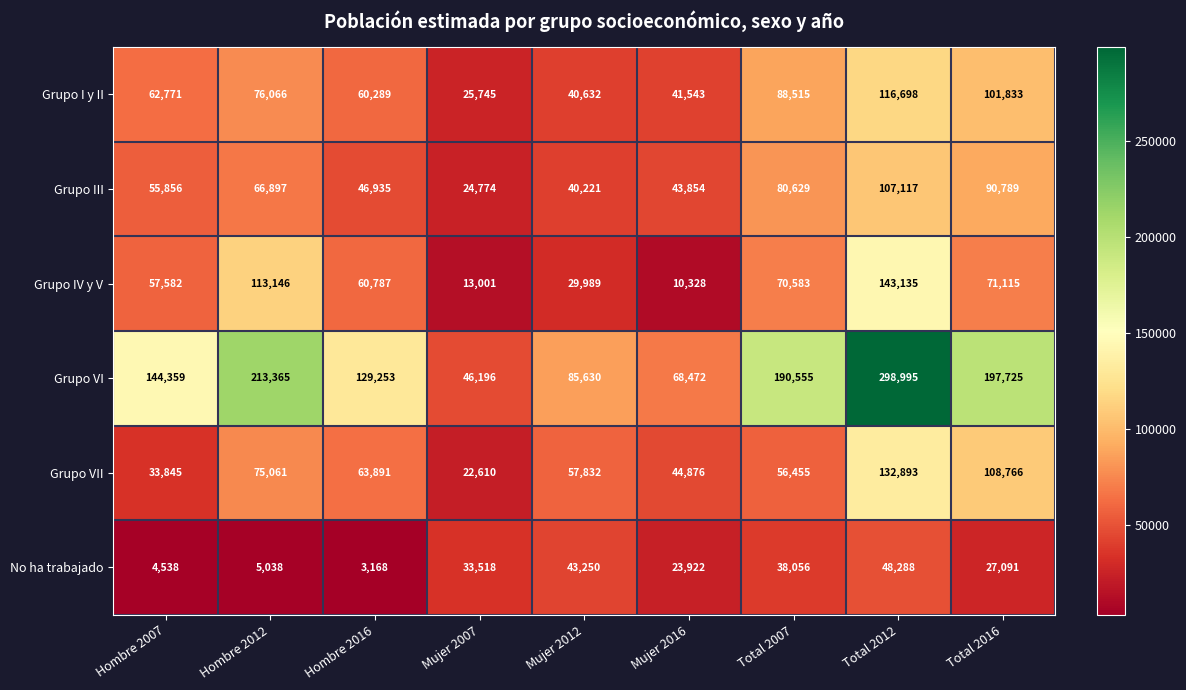

Which label corresponds to the largest value in the chart?

Total 2012